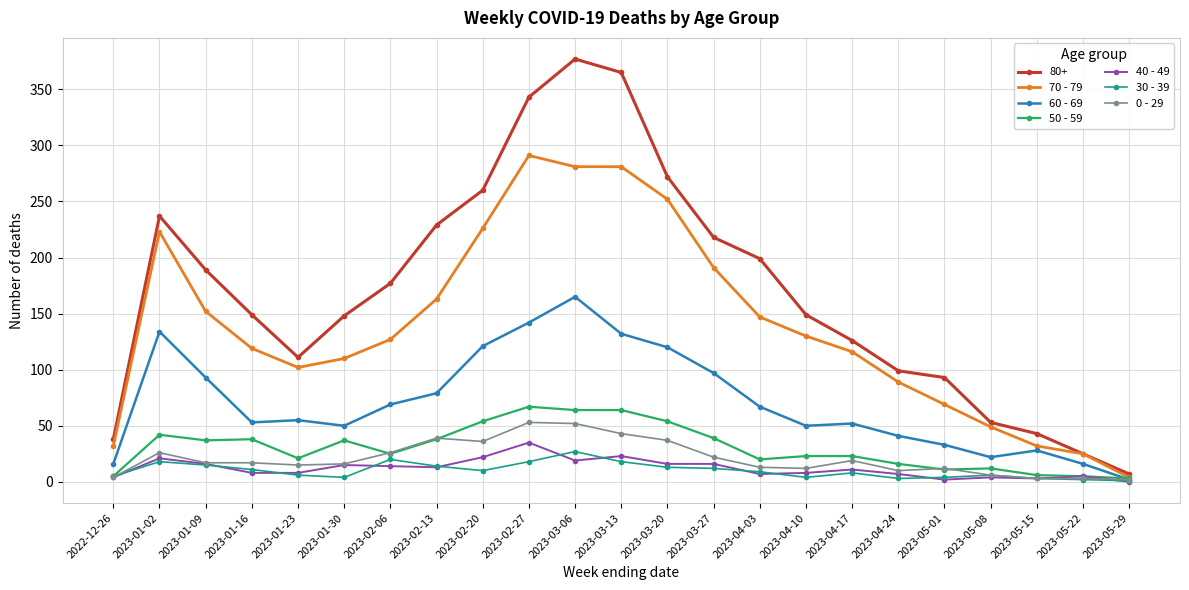

Which series has the widest spread of values?

80+